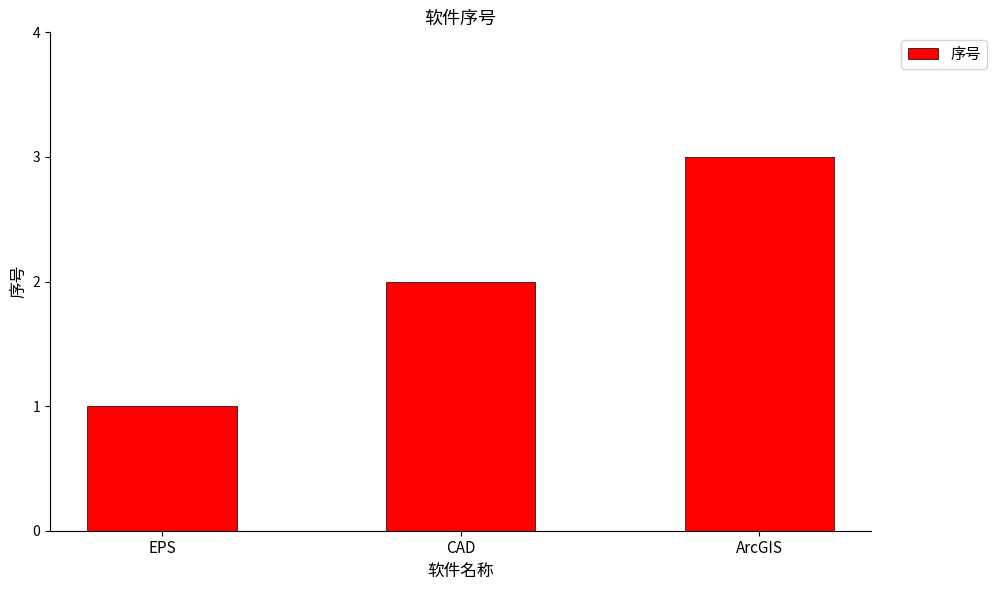

What is the change in value from EPS to CAD?

+1